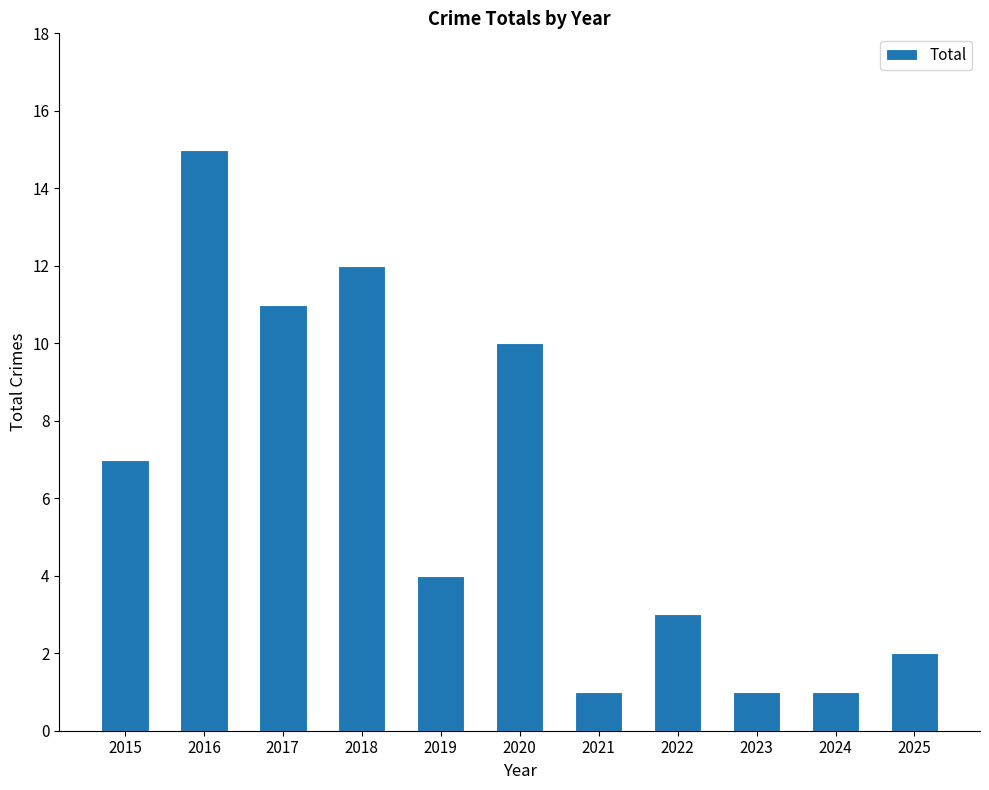

What is the maximum value shown in the chart?

15